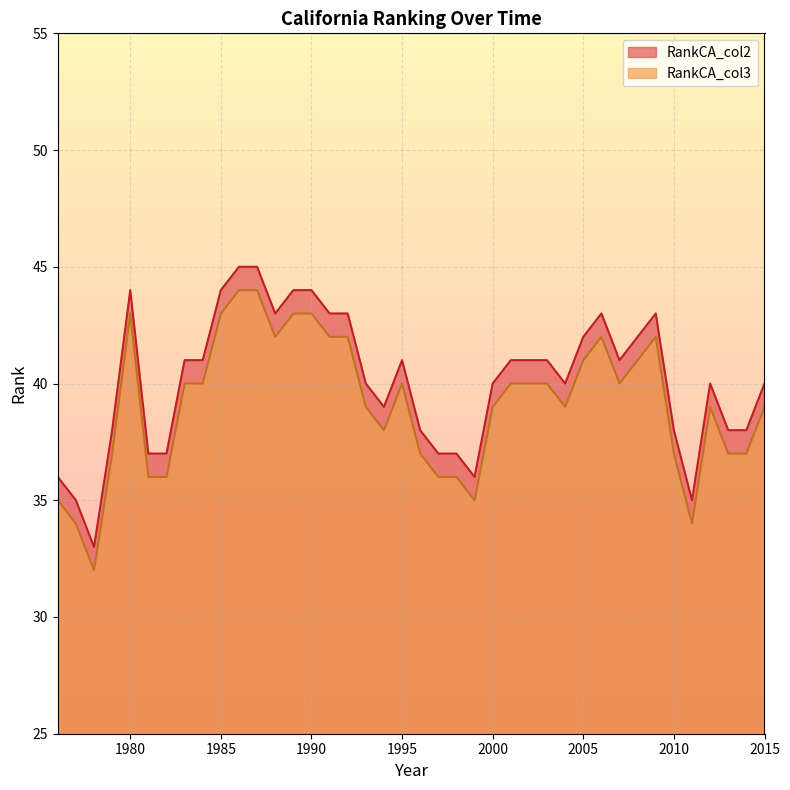

The value of RankCA_col2 at 2005 is 15. True or false?

False